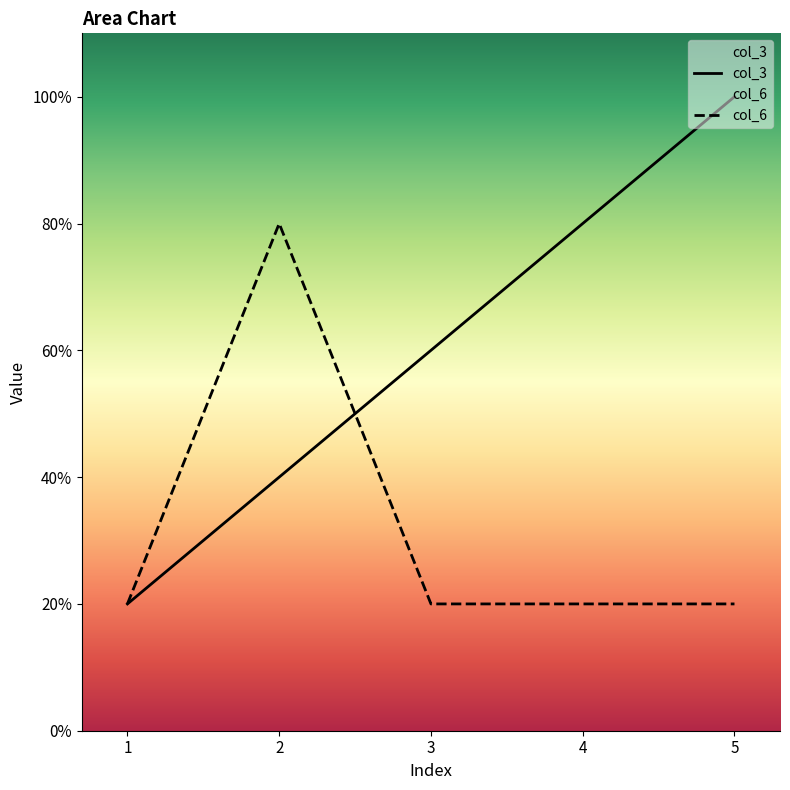

Which label corresponds to the smallest value in the chart?

1